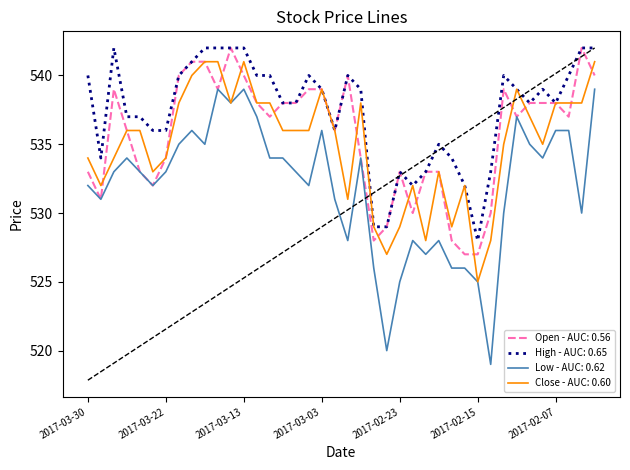

True or false: Open has more than 1 points higher than both neighbors.

True